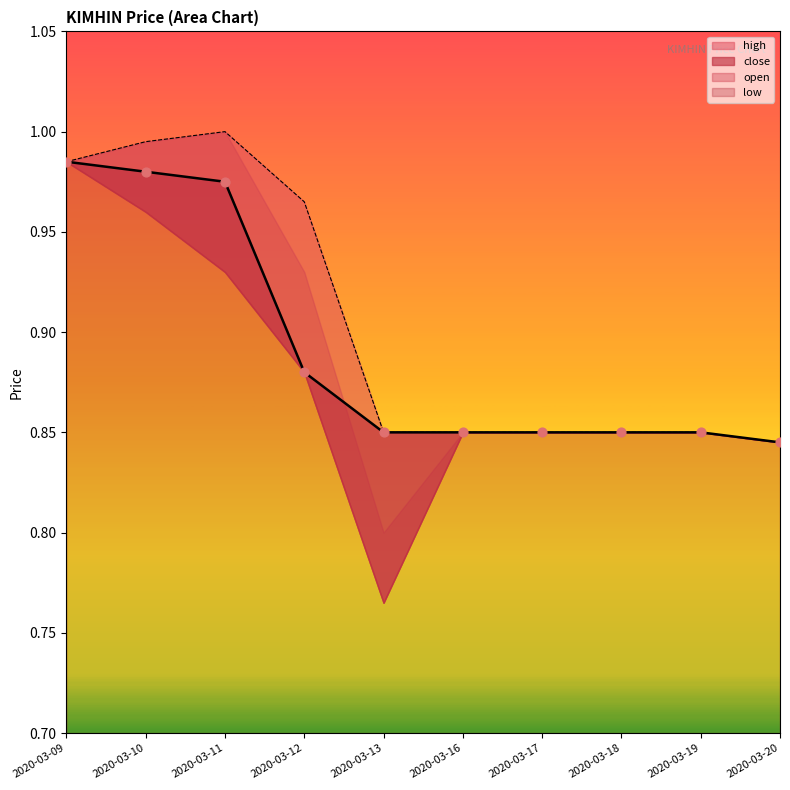

Is the value of high at 2020-03-13 greater than the value of close at 2020-03-09?

No